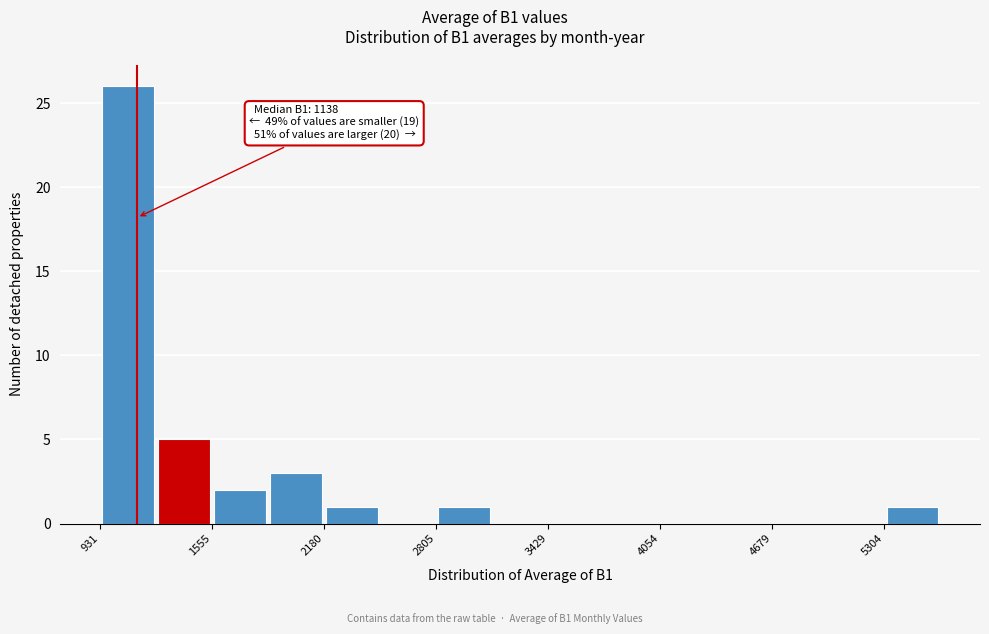

Around what value on the x-axis is the tallest bar? Give the approximate position of its centre, as read against the axis.

1100